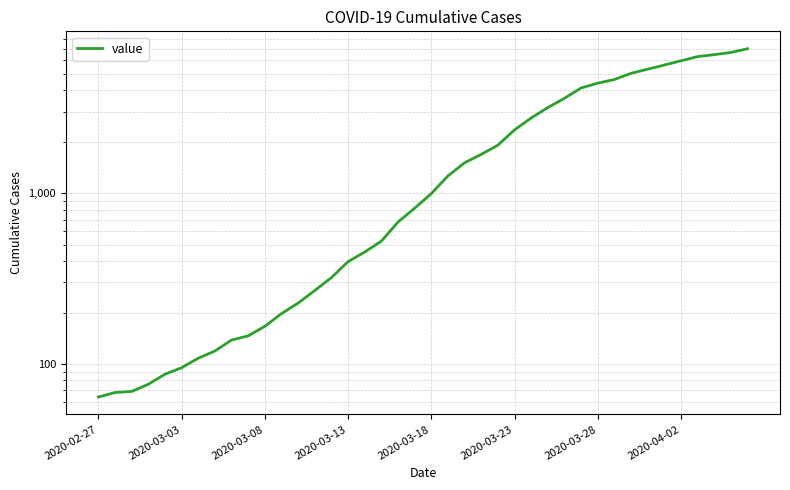

Reading right to left, what are all the values shown in this chart?

7003	6664	6466	6301	5952	5622	5317	5028	4628	4403	4129	3592	3168	2754	2345	1909	1686	1505	1261	993	816	677	523	452	397	320	269	227	197	166	146	138	119	108	95	87	76	69	68	64